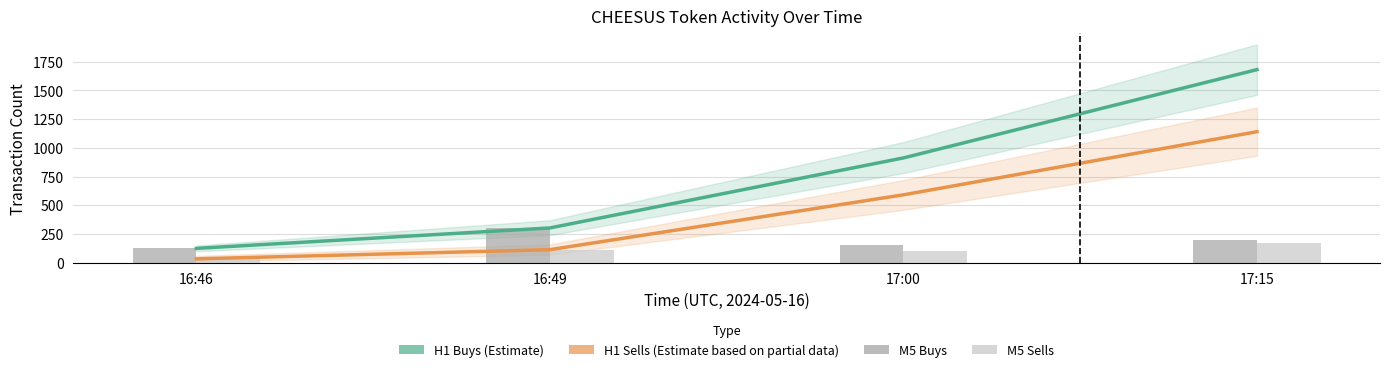

Between 16:46 and 17:00, which series saw the biggest shift?

H1 Buys (Estimate)